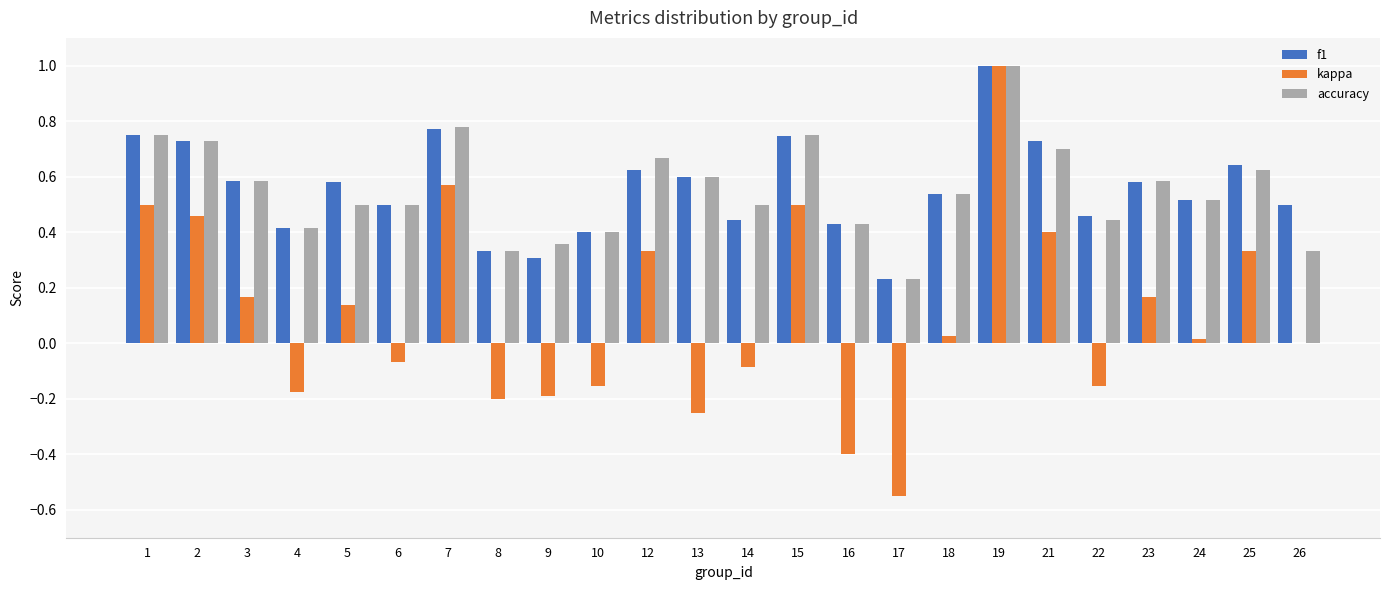

The value of f1 at 13 is 0.6. True or false?

True